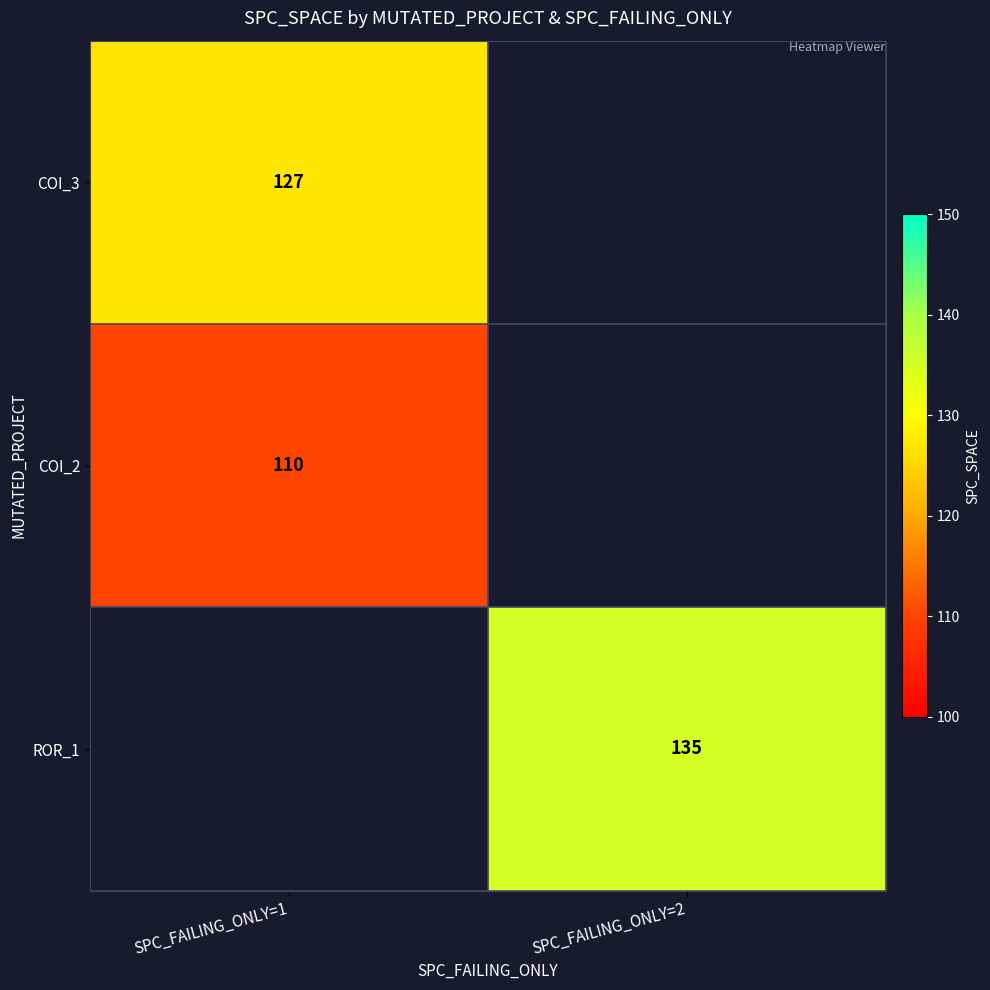

True or false: COI_2 has a value of 110 at SPC_FAILING_ONLY=1.

True